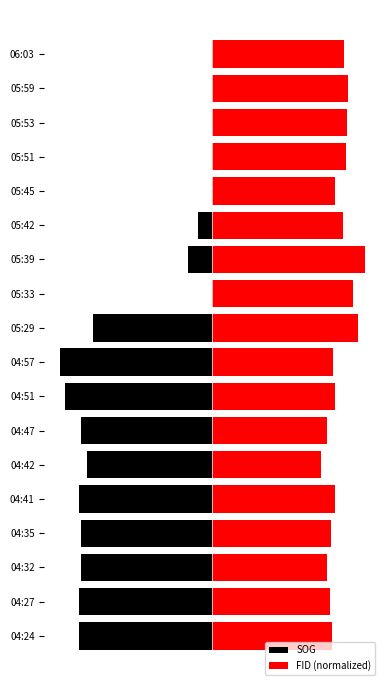

What are all the series names shown in the legend?

SOG, FID (normalized)